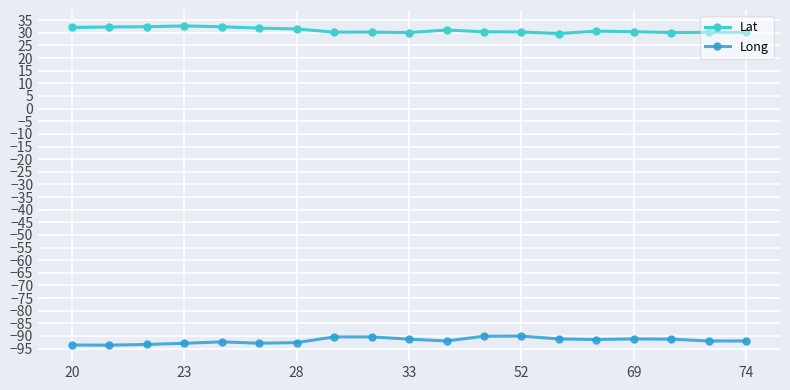

True or false: Long and Lat intersect in this chart.

False